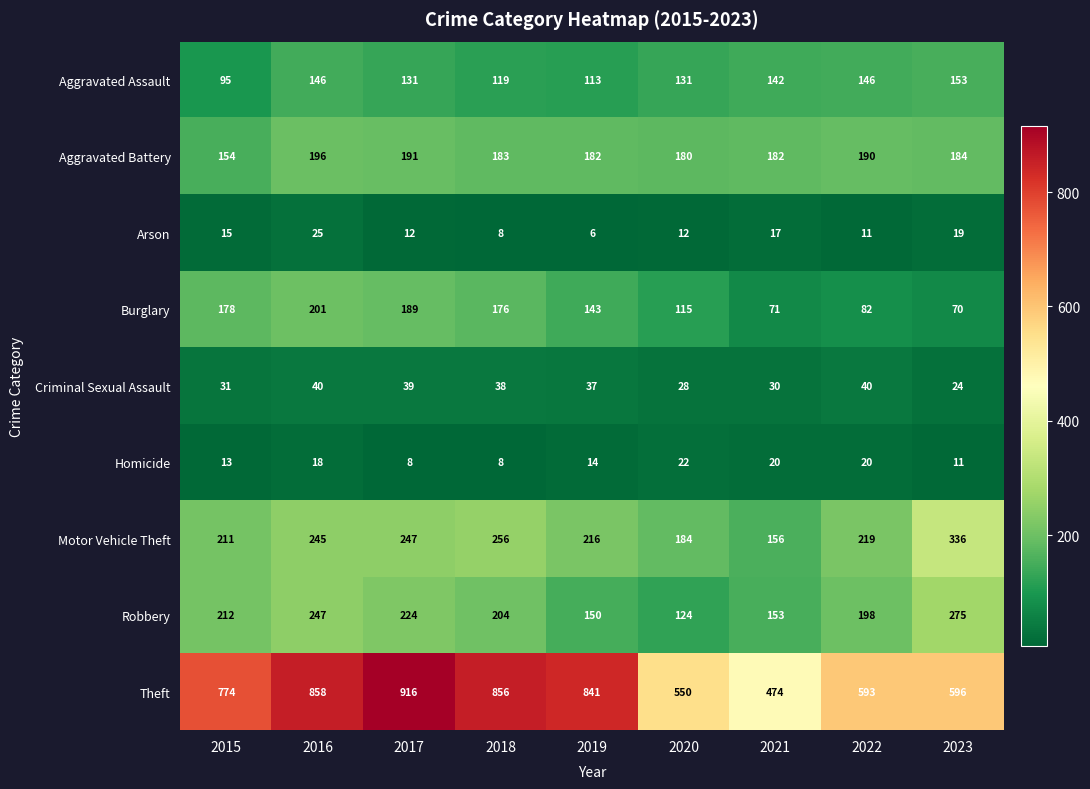

What is the difference between the highest and lowest values at 2017?

908